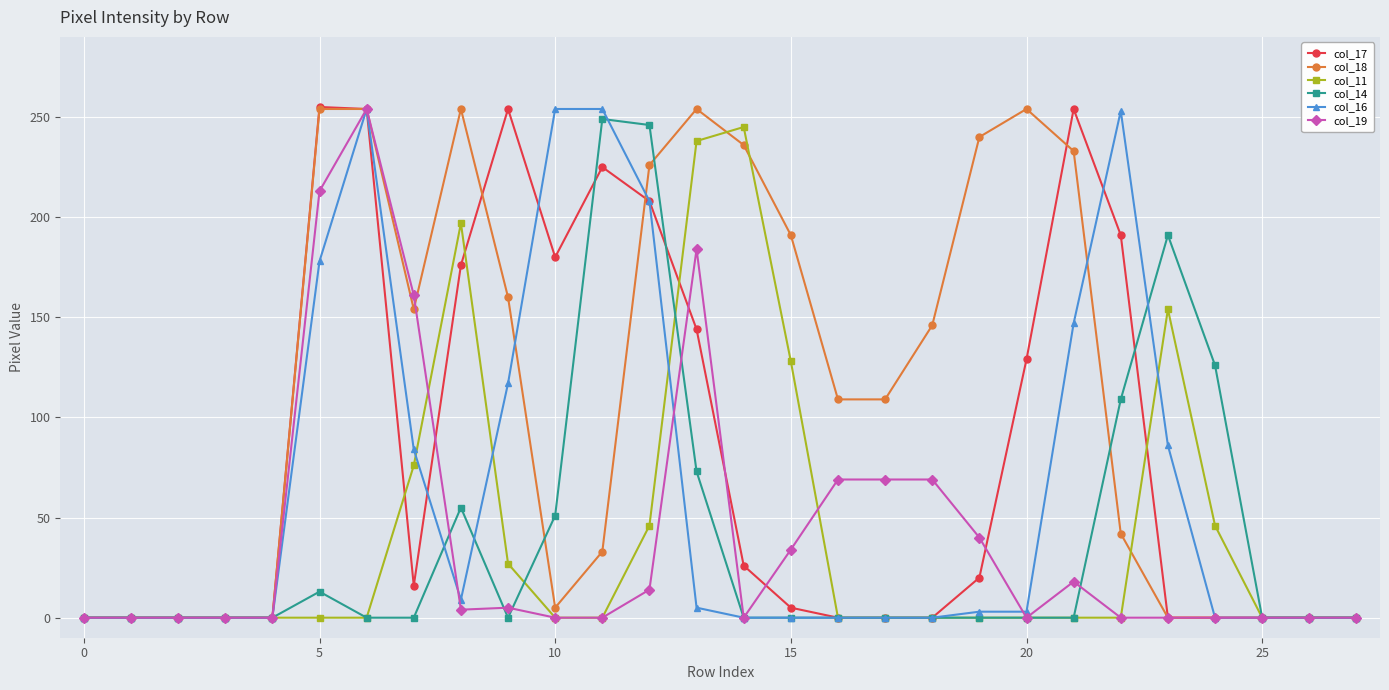

What is the greatest value displayed?

255